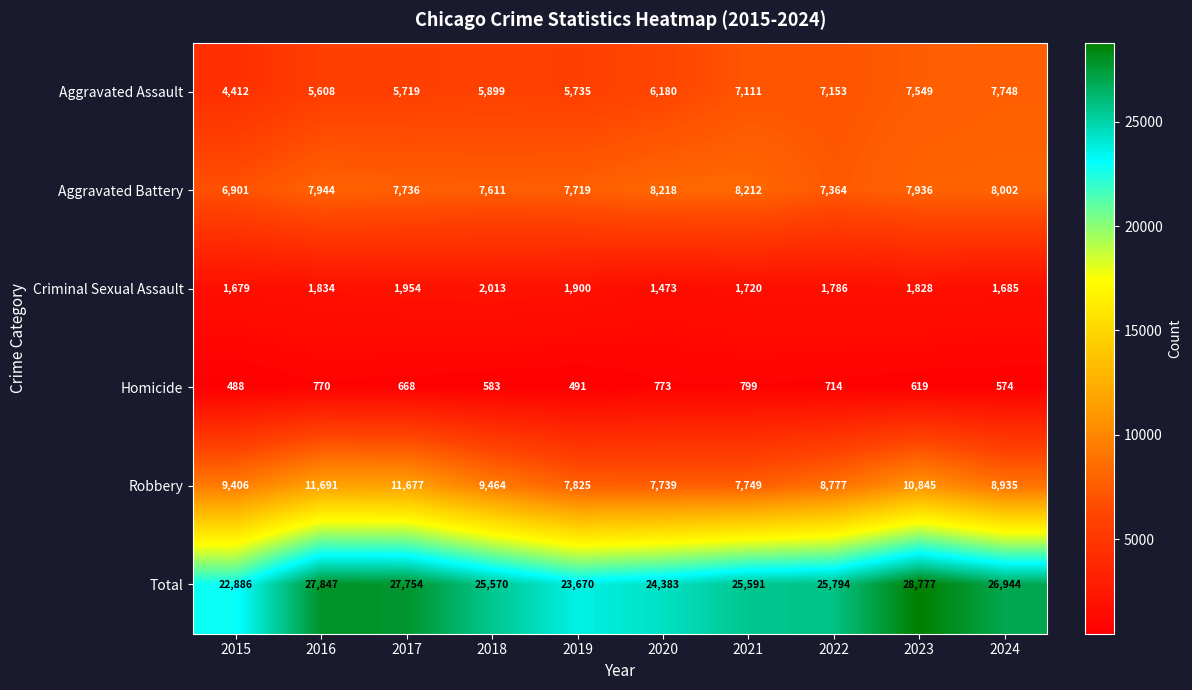

Which label corresponds to the smallest value in the chart?

2015